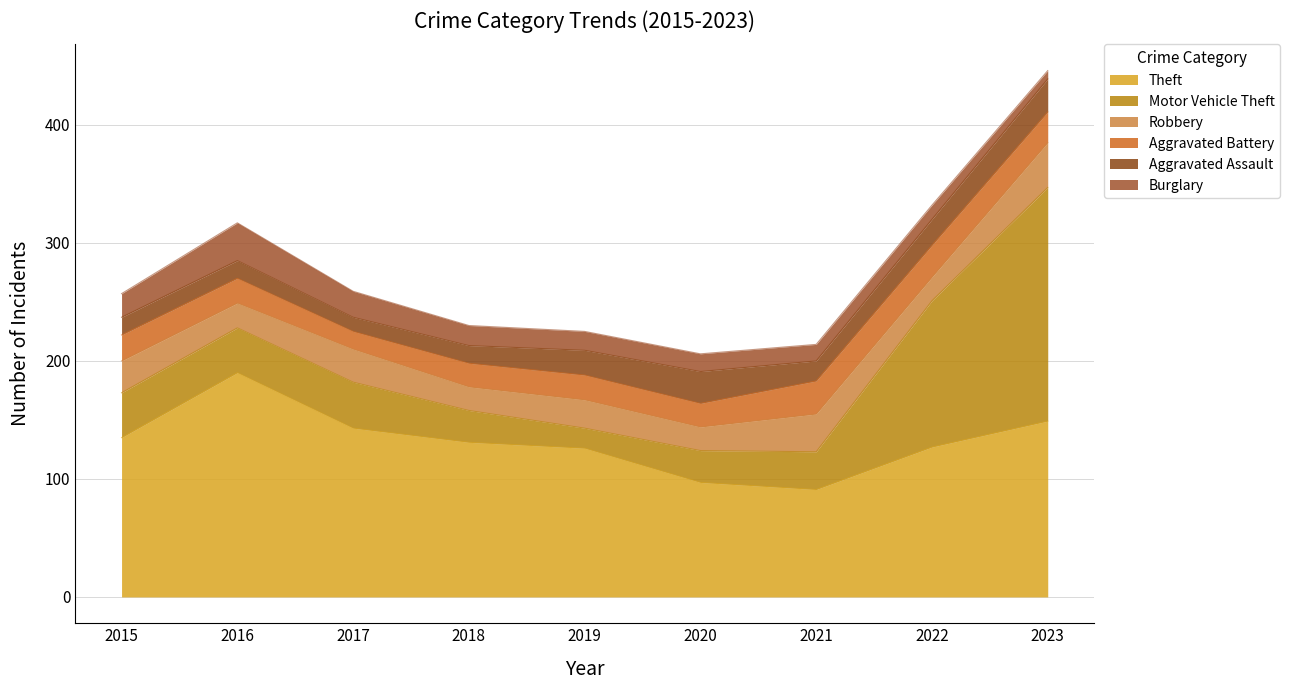

Which series has the largest total across all categories?

Theft